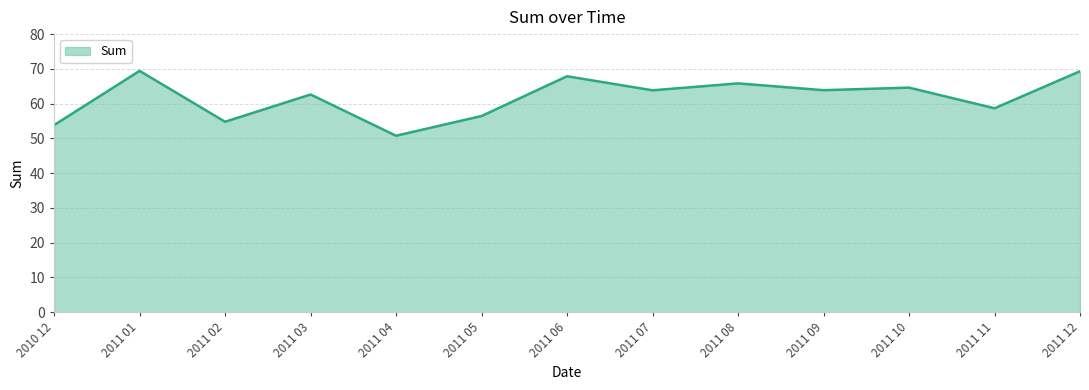

What position from the right is 2011 09?

4